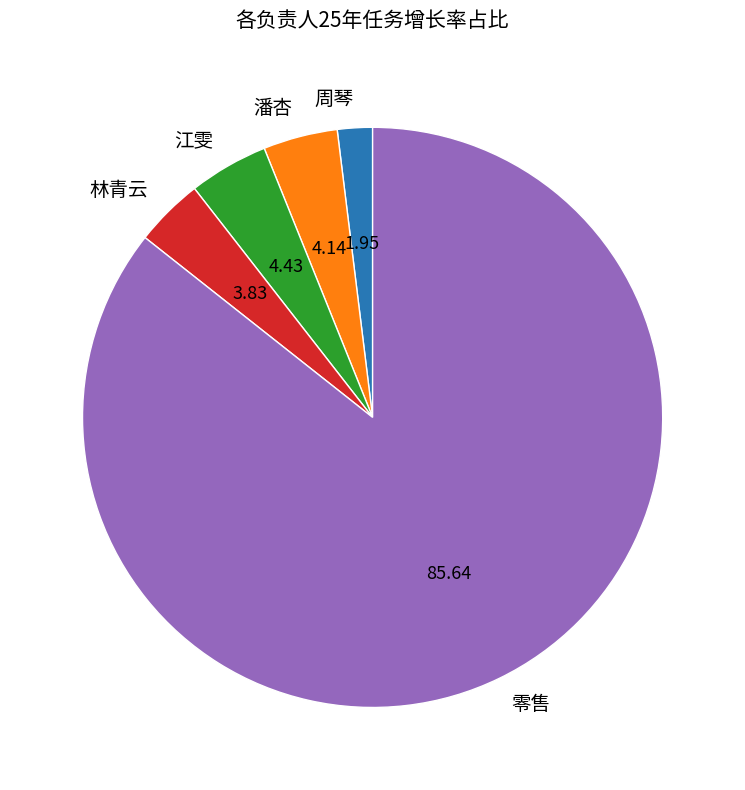

Which slice is the smallest?

周琴